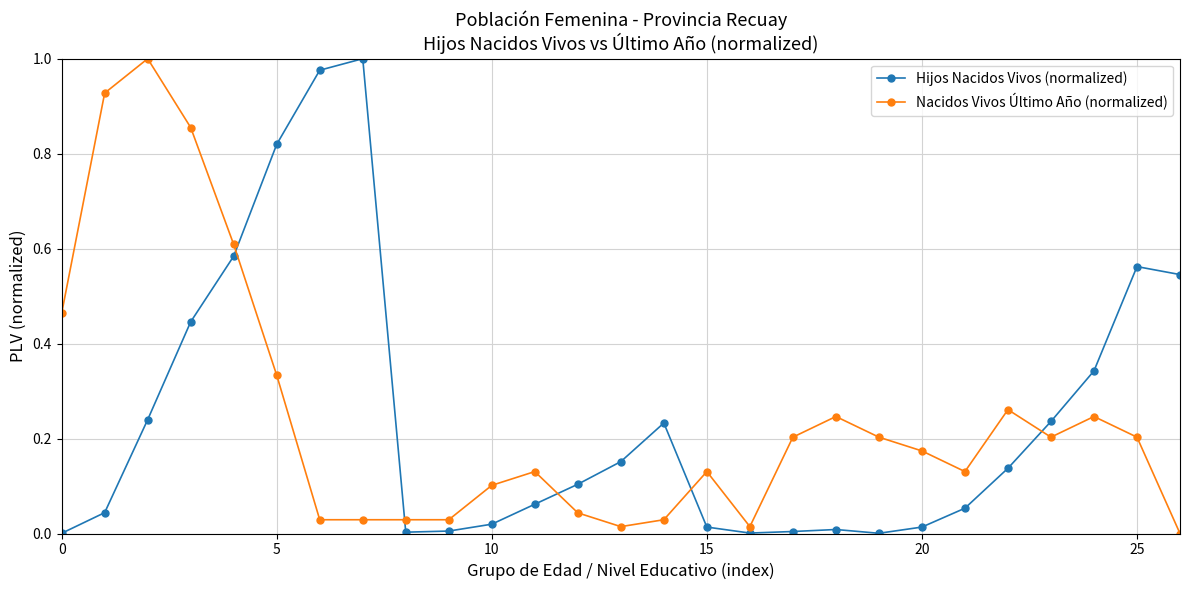

What is the sum of all Nacidos Vivos Último Año (normalized) values?

6.6